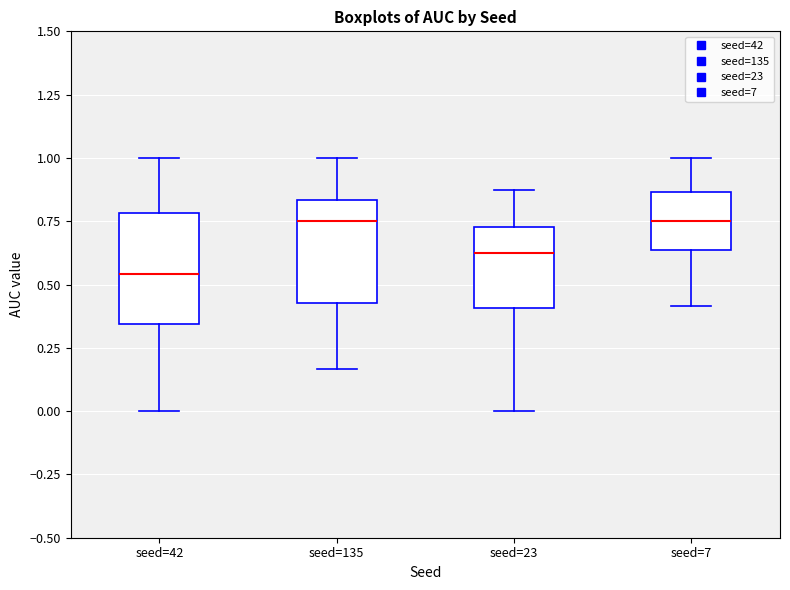

Where does the median line of the box for seed=135 sit on the y-axis? The values are not printed on the chart, so give them approximately, as read against the axis.

0.75